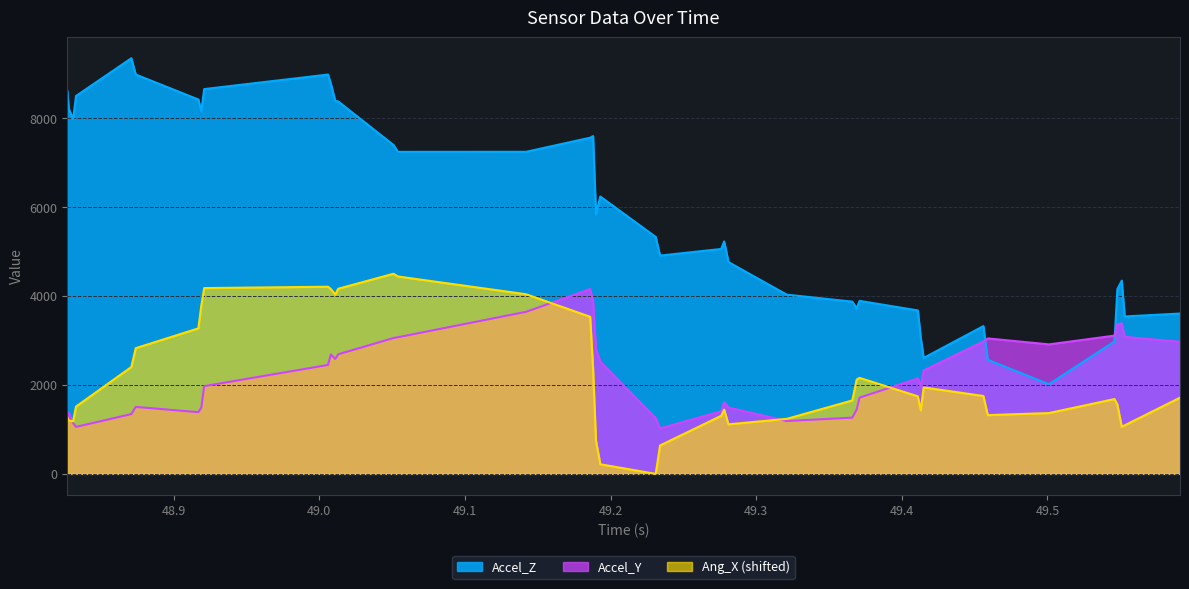

At which label does Ang_X reach its minimum?

49.231